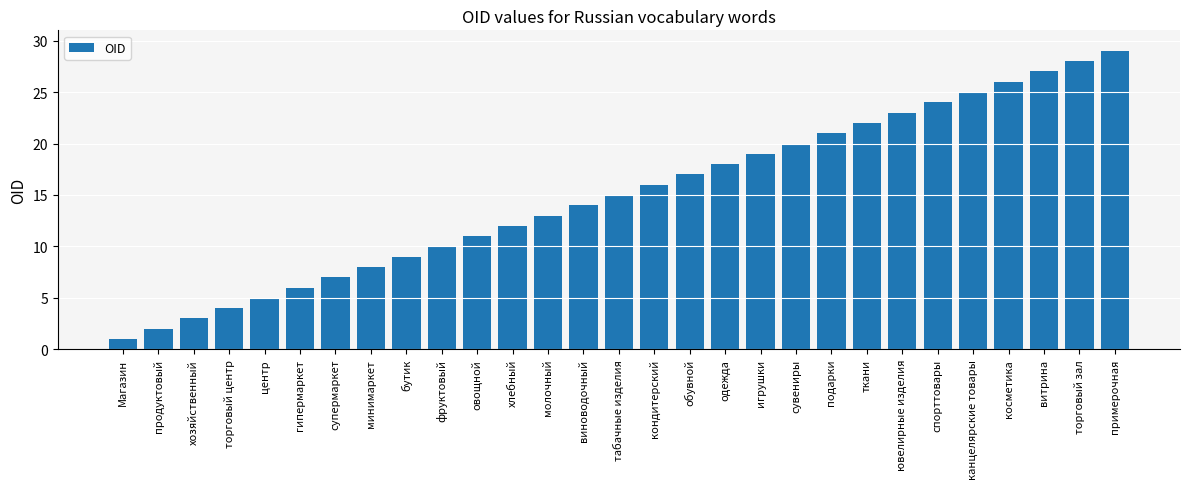

Reading left to right, transcribe all the data shown in this chart.

1	2	3	4	5	6	7	8	9	10	11	12	13	14	15	16	17	18	19	20	21	22	23	24	25	26	27	28	29